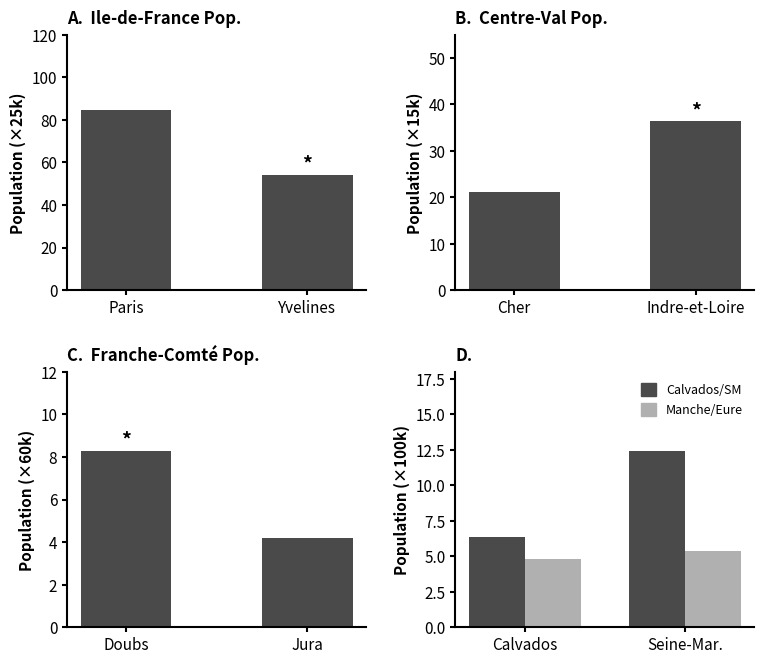

At which category is the sum across all series the highest?

Paris